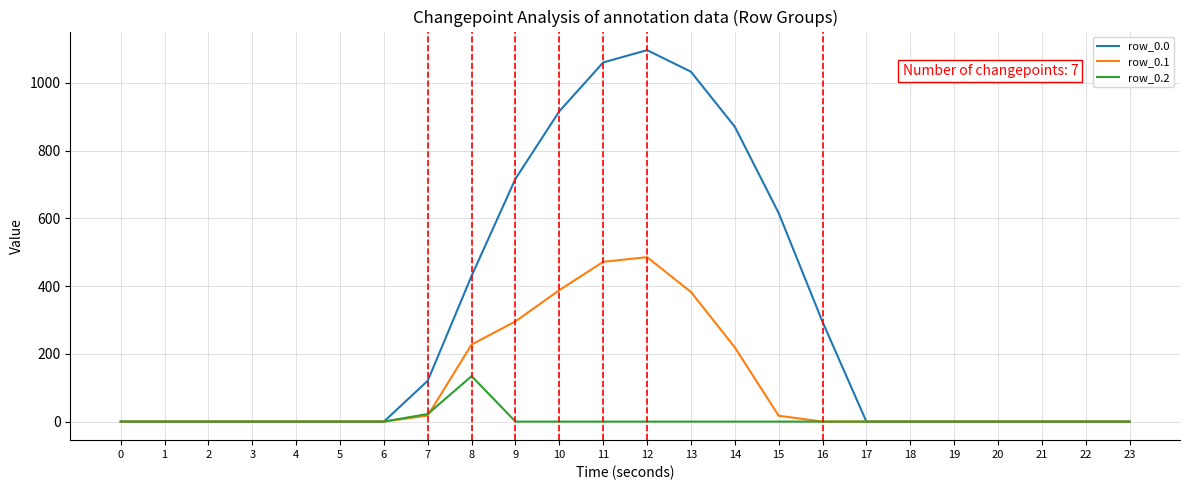

Rank the series by their average value, from lowest to highest.

row_0.2, row_0.1, row_0.0